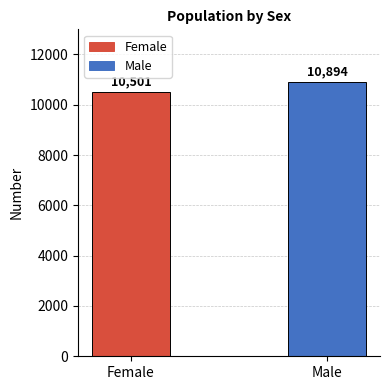

Are the bars grouped side by side (vs. stacked)?

No